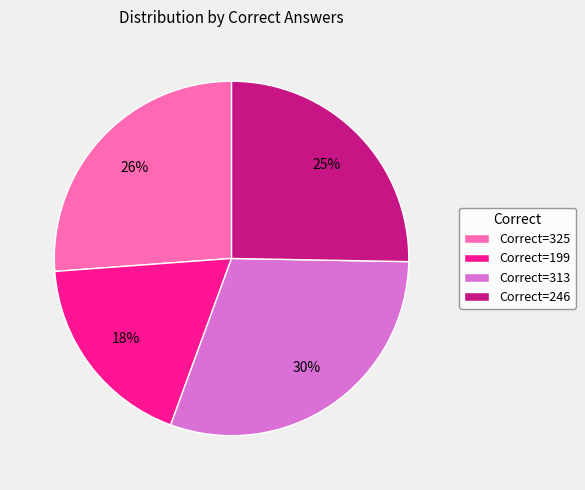

To the nearest percent, what is the difference between the largest and smallest slice percentages?

12%